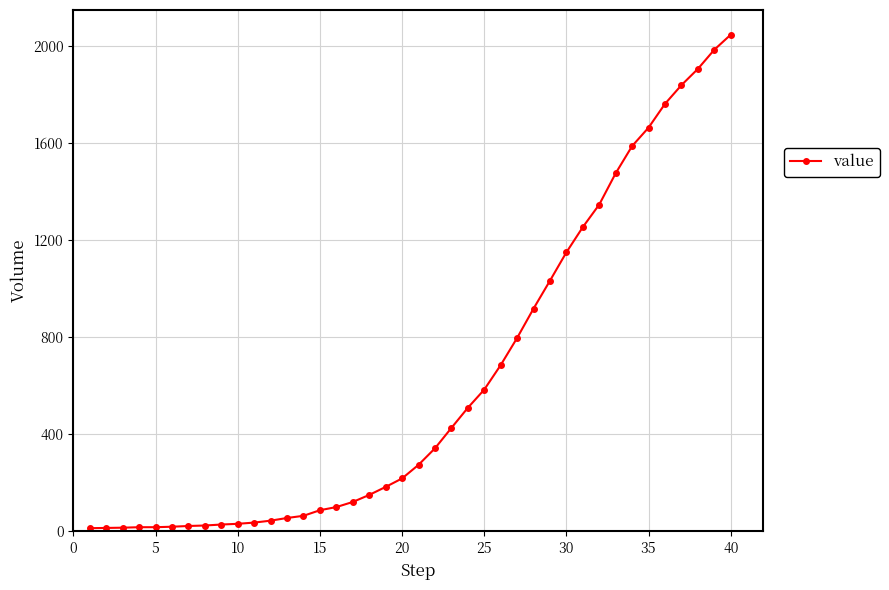

What is the maximum value shown in the chart?

2047